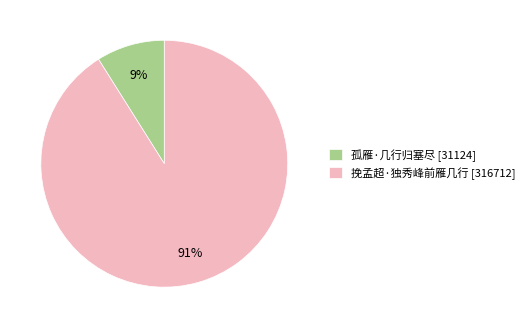

To the nearest percent, what portion does 孤雁·几行归塞尽 represent?

9%